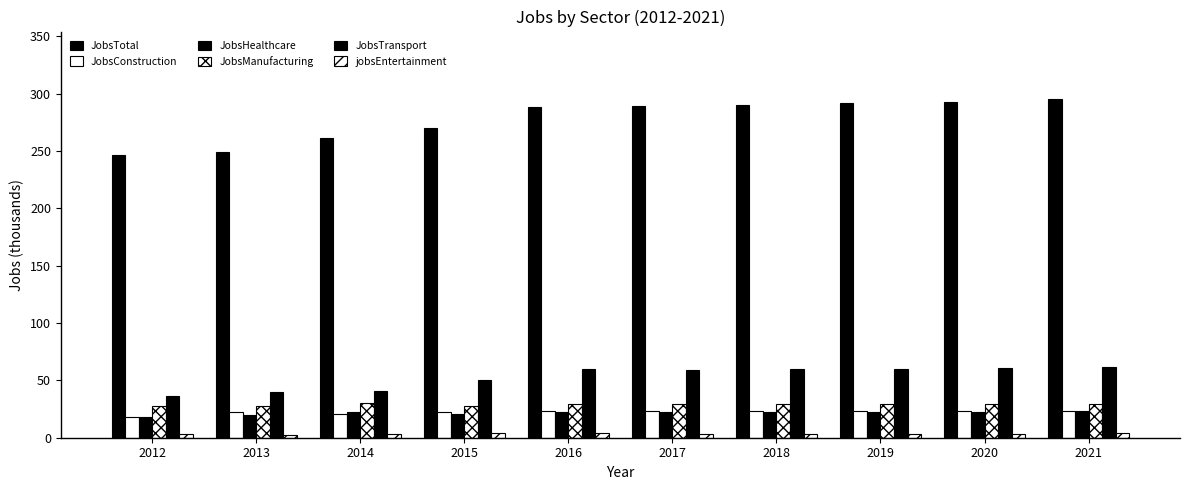

What is the approximate value of JobsTotal at 2019, to the nearest 10?

290